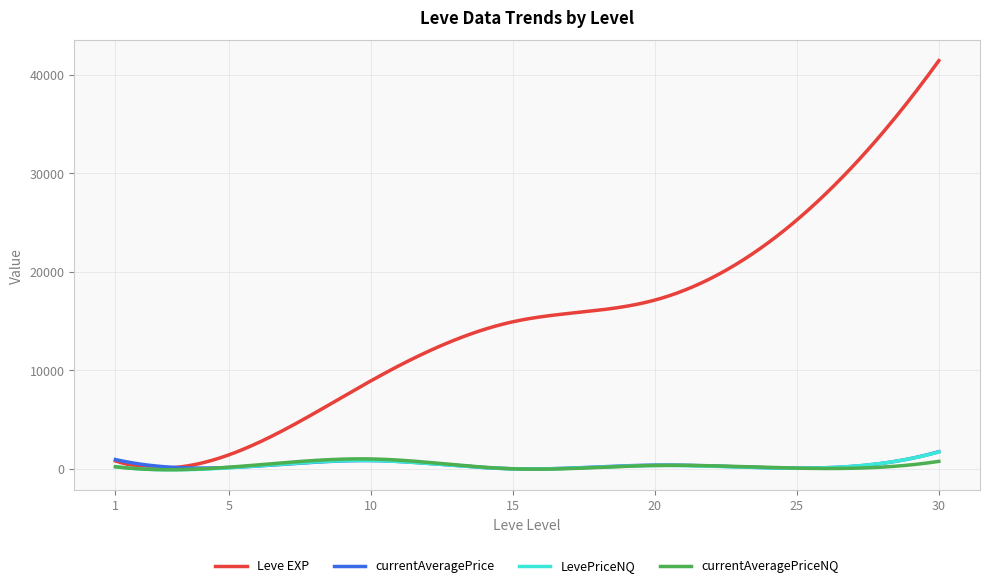

Which series has the largest total across all categories?

Leve EXP